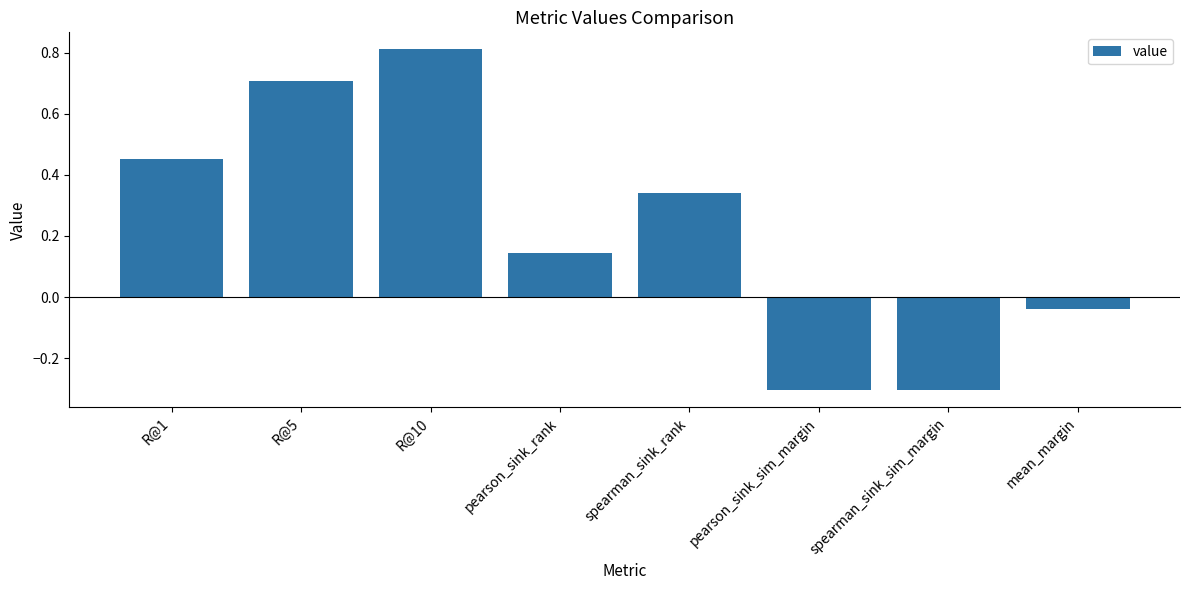

What is the smallest value displayed?

-0.3